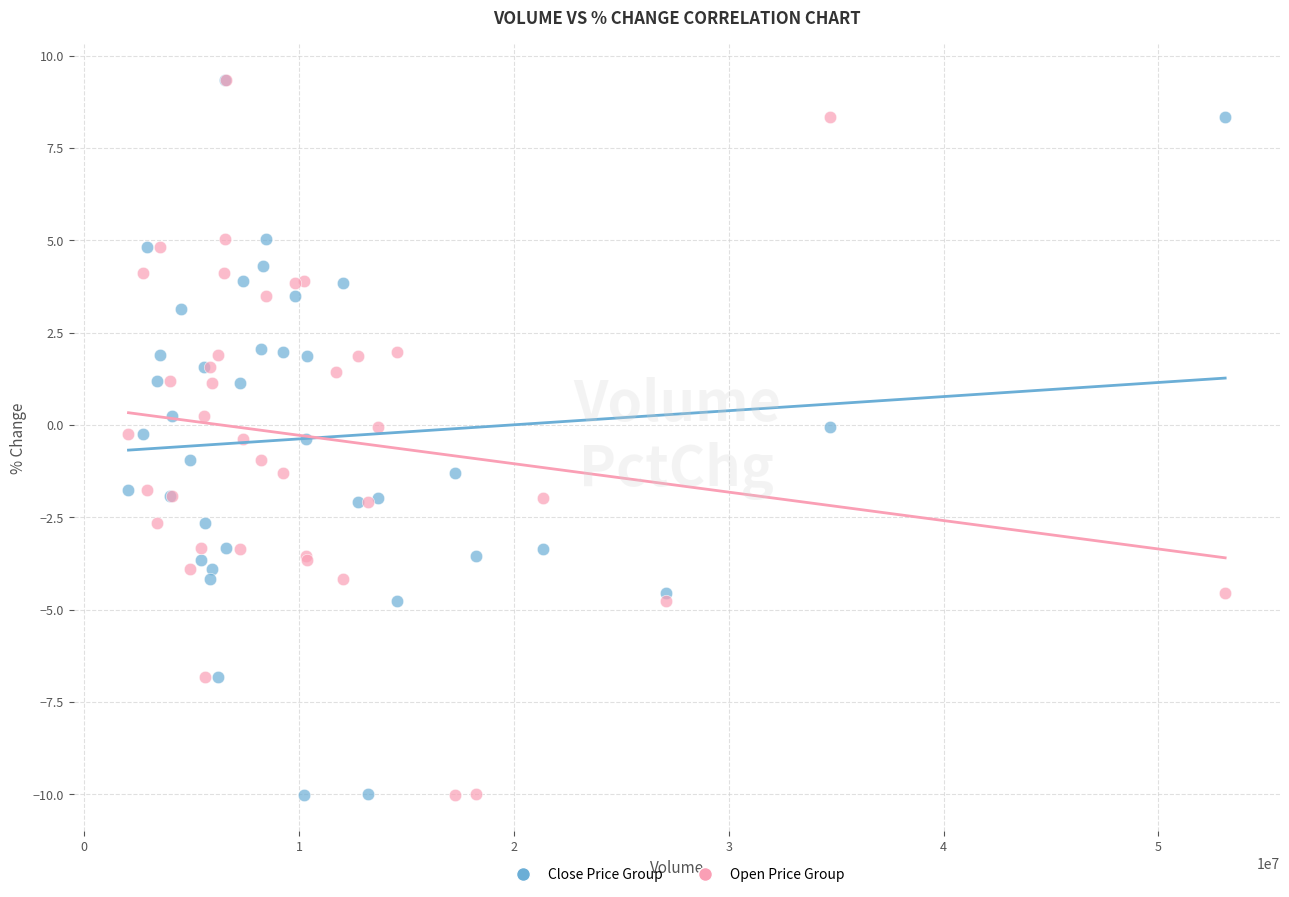

What are all the series names shown in the legend?

Close Price Group, Open Price Group